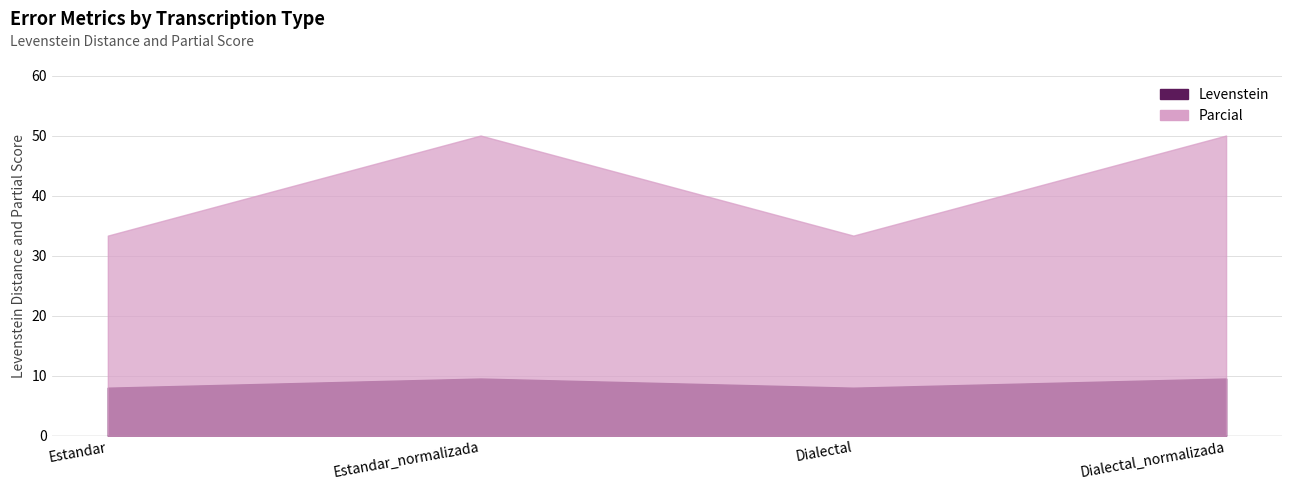

What value does the Parcial series have at Estandar_normalizada?

50.0